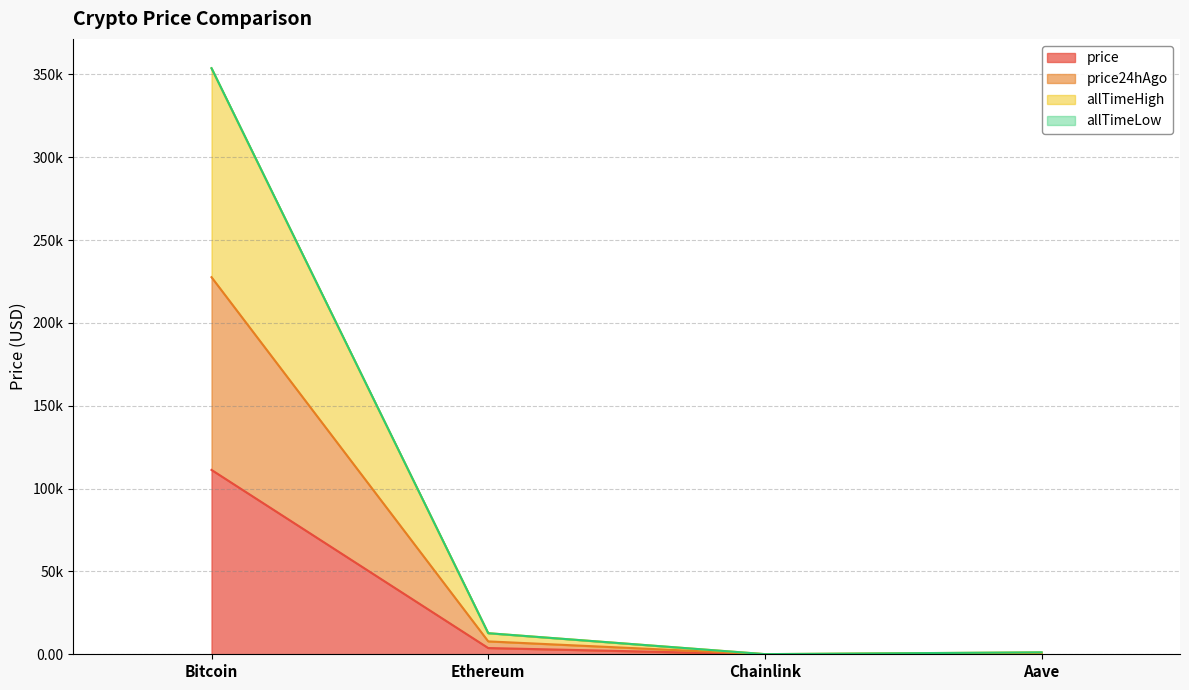

True or false: price and price24hAgo intersect in this chart.

False